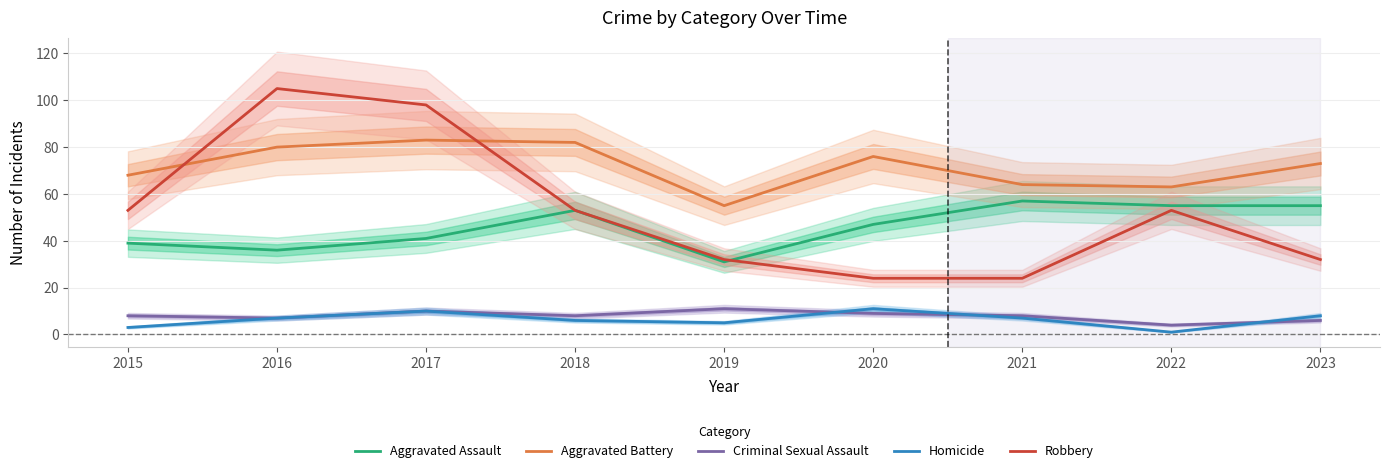

Where is the first local minimum for Aggravated Battery?

2019